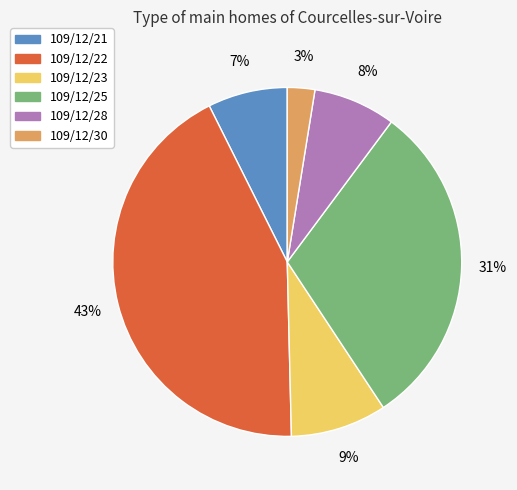

Count the number of slices in the pie.

6